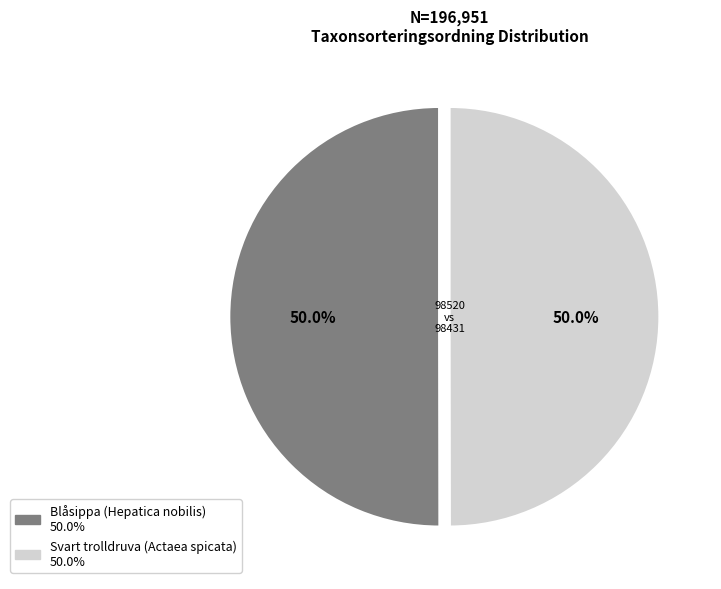

Approximately how many times larger is the value at Svart trolldruva (Actaea spicata) compared to Blåsippa (Hepatica nobilis)?

1.0